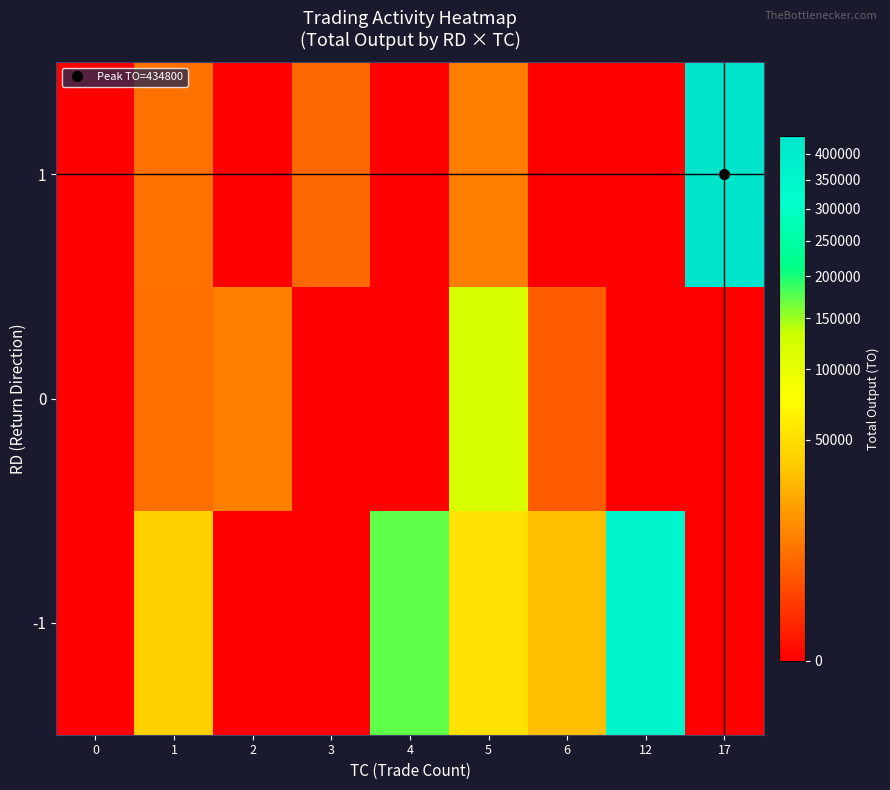

Reading right to left, transcribe all the data shown in this chart.

-1: 17=0	12=354180	6=32080	5=52140	4=173000	3=0	2=0	1=39490	0=0
0: 17=0	12=0	6=5200	5=119830	4=0	3=0	2=11770	1=8400	0=0
1: 17=434800	12=0	6=0	5=11870	4=0	3=6990	2=0	1=8850	0=0